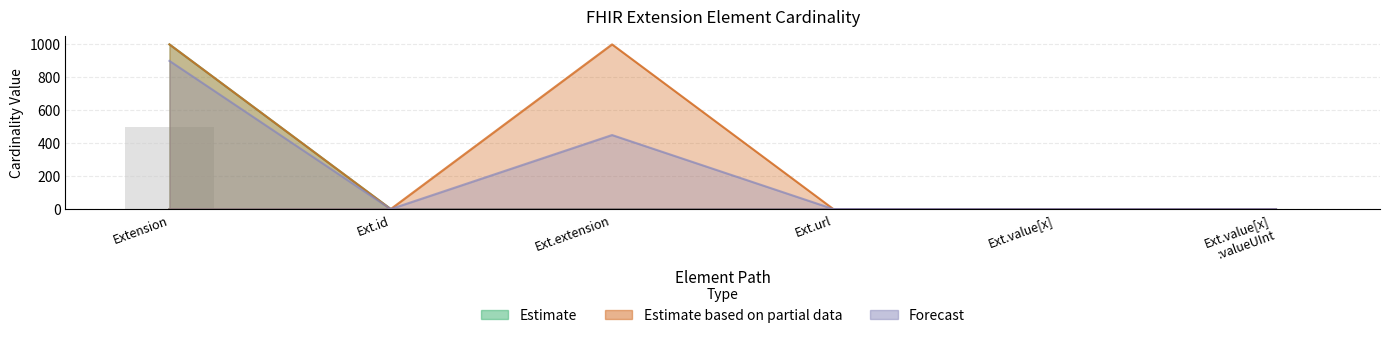

What is the sum of all Max_numeric values?

1003